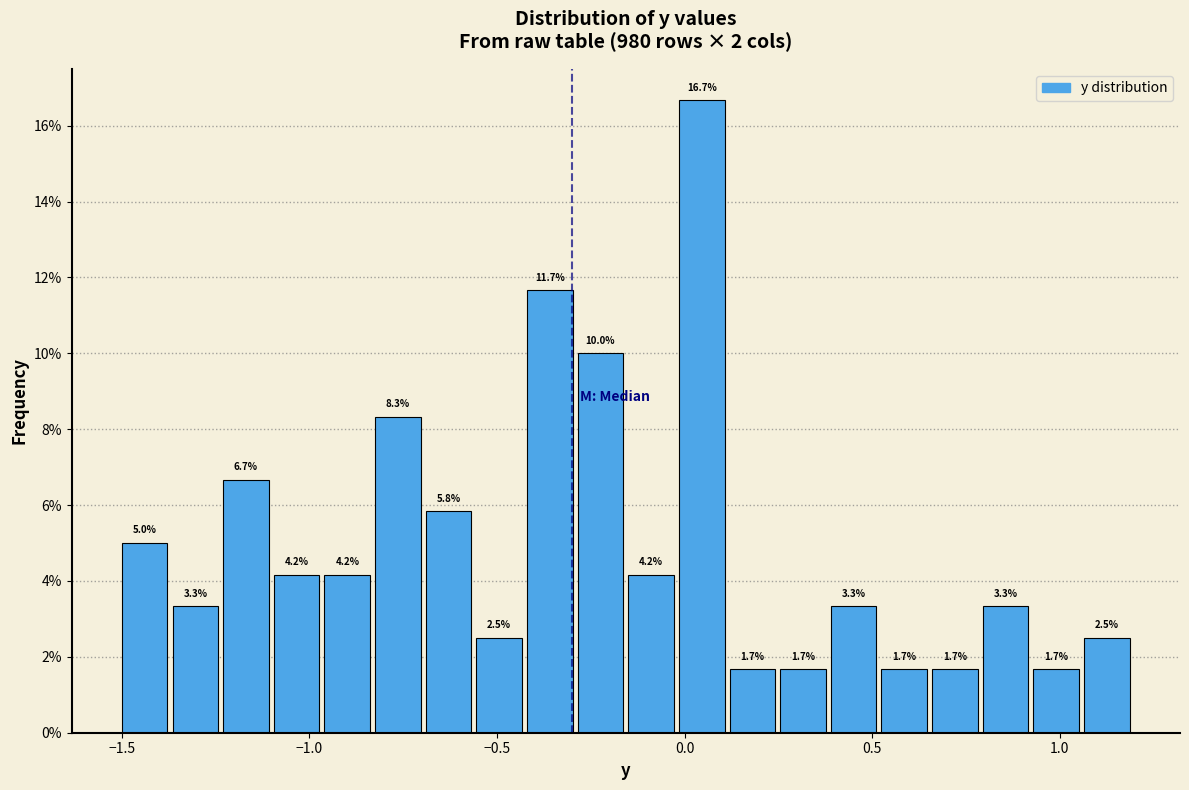

Read against the x-axis, roughly where is the centre of the tallest bar?

0.05